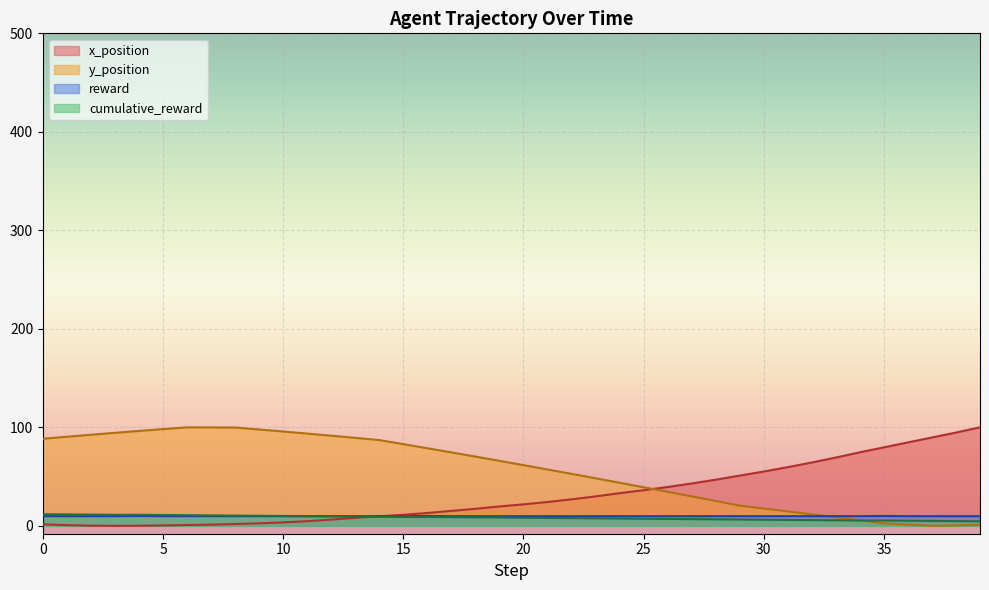

Where is the first local maximum for reward?

4